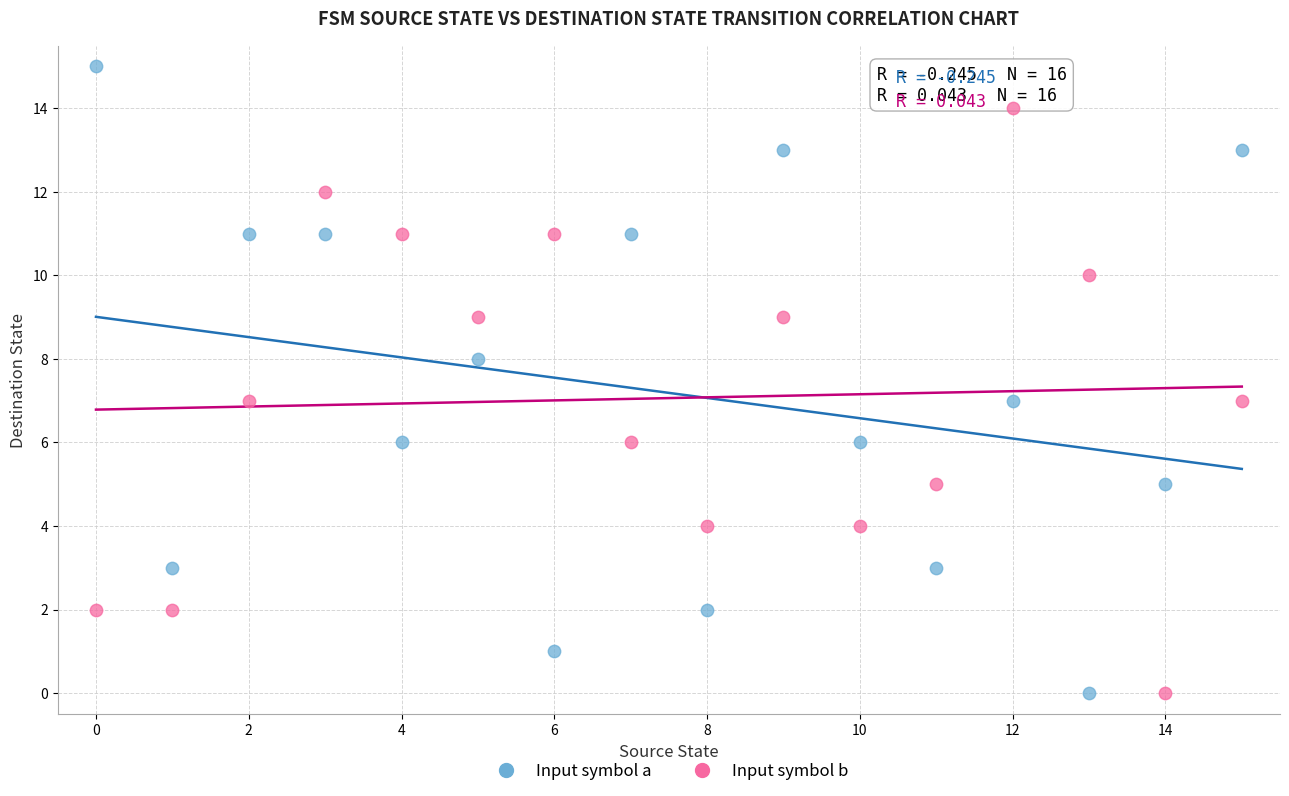

Which series has the widest spread of Y values?

Input symbol a